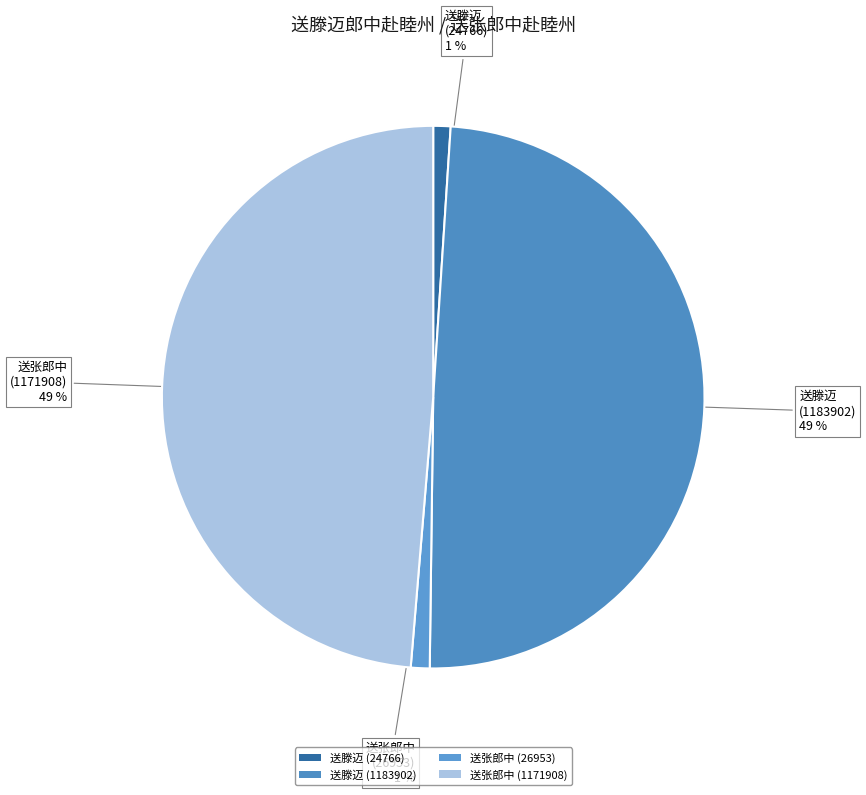

What is the ratio of the value at 送滕迈 (1183902) to the value at 送张郎中 (1171908)?

1.0